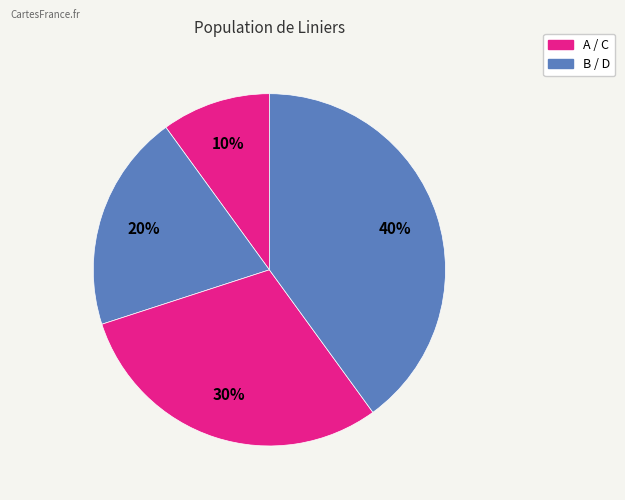

Which category has the smallest portion of the pie?

A